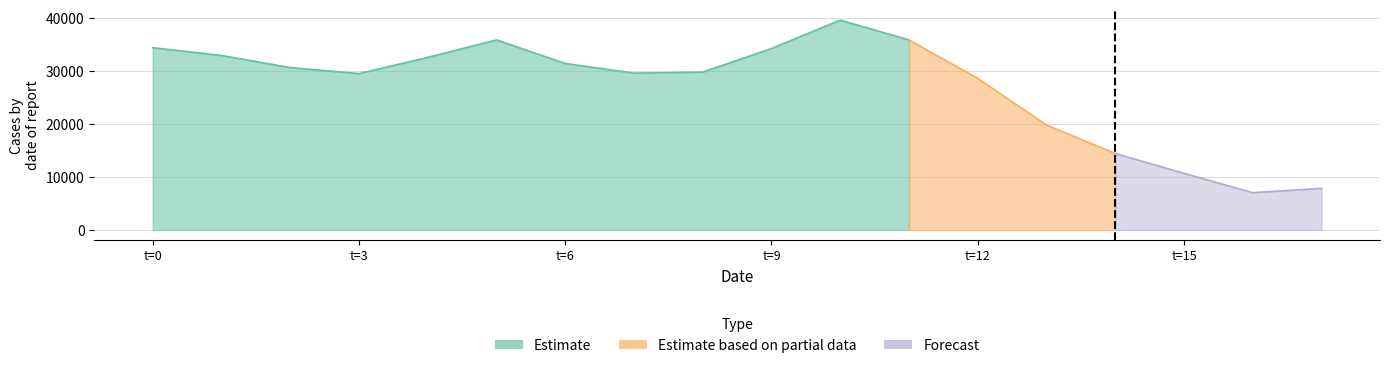

List the labels in order of value, smallest first.

16.0, 17.0, 15.0, 14.0, 13.0, 12.0, 3.0, 7.0, 8.0, 2.0, 6.0, 4.0, 1.0, 9.0, 0.0, 5.0, 11.0, 10.0